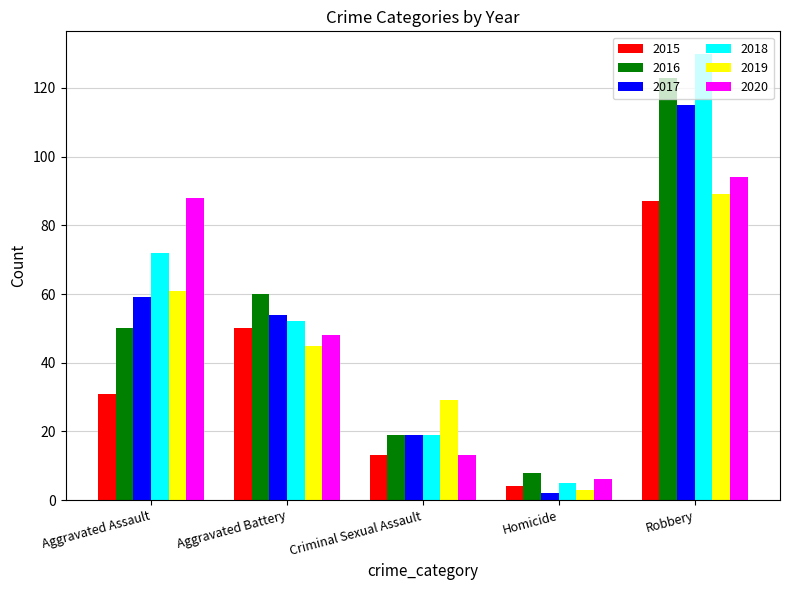

What is the difference between the 2020 values at Criminal Sexual Assault and Homicide?

7